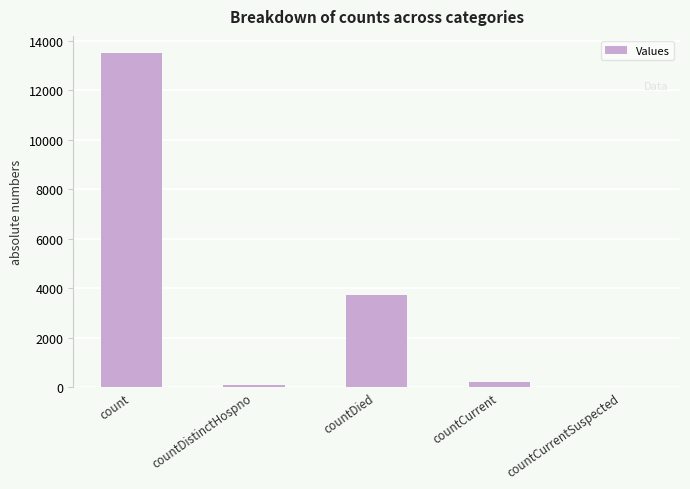

The chart shows a value of 1608 at countDied. True or false?

False